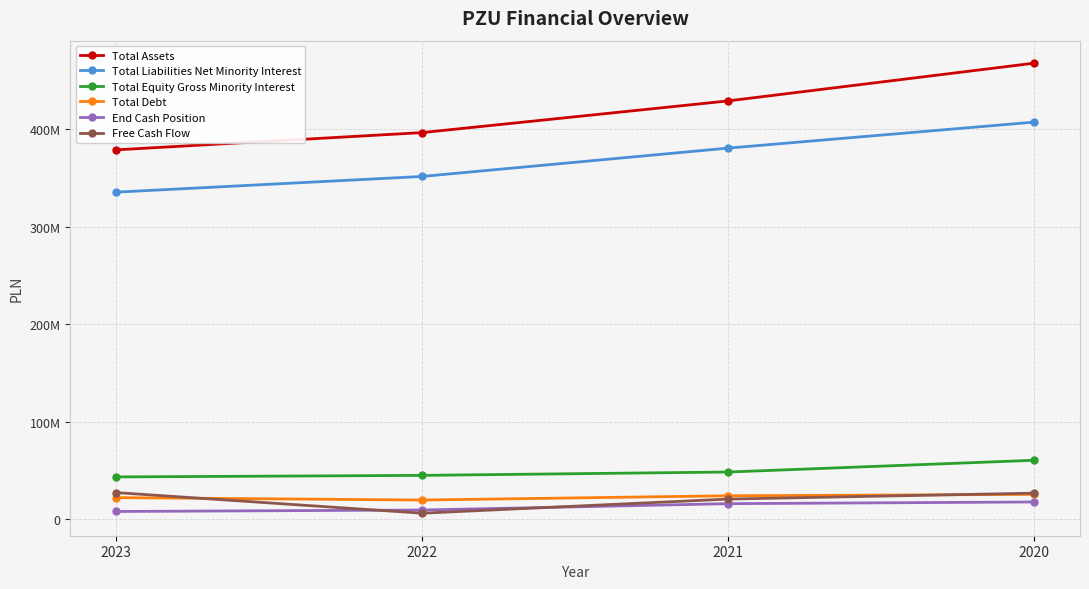

How many intersections are there between Free Cash Flow and End Cash Position?

2